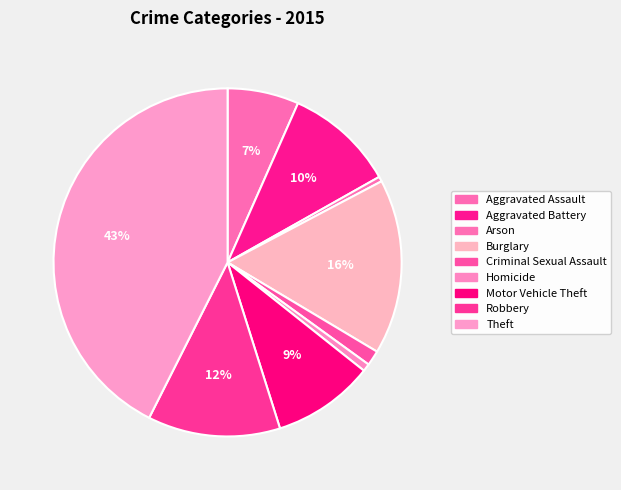

To the nearest percent, what percentage of the pie is Robbery?

12%